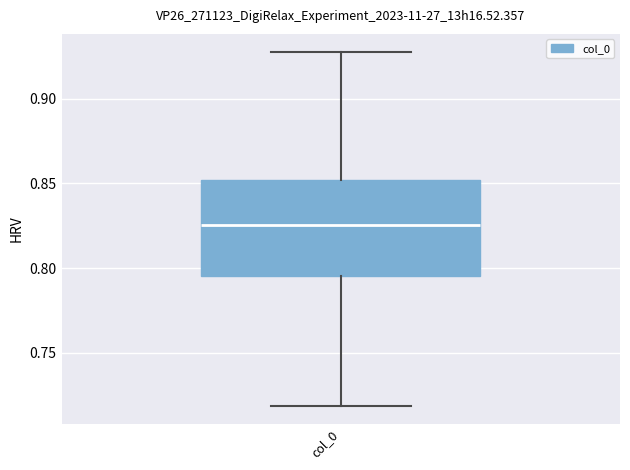

Where does the lower whisker of the box for col_0 end on the y-axis? The values are not printed on the chart, so give them approximately, as read against the axis.

0.720